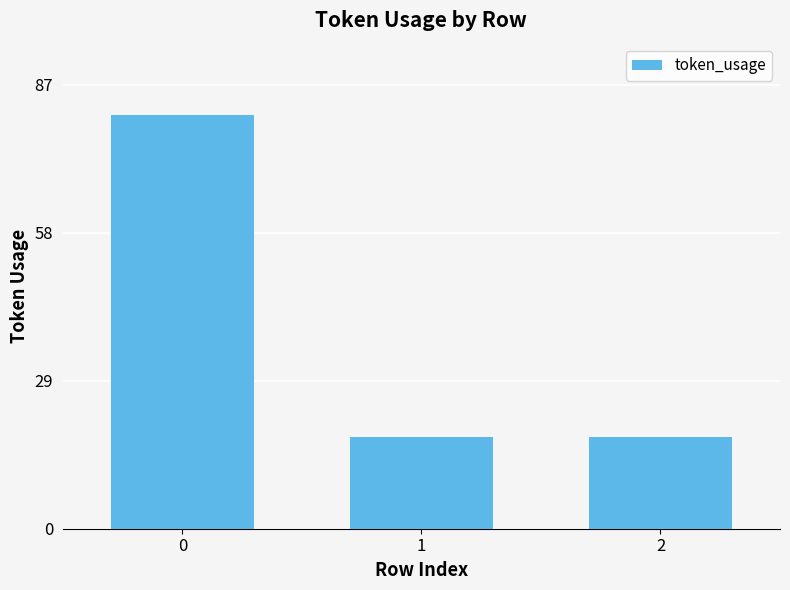

The chart shows a value of 18 at 2. True or false?

True